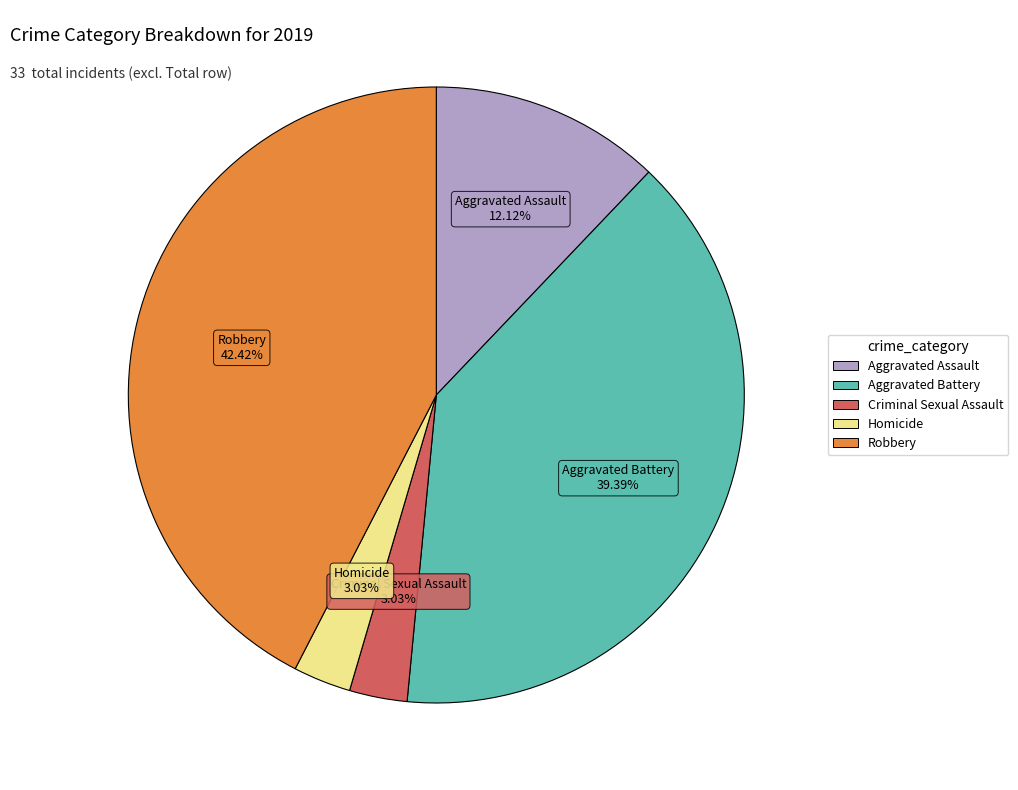

To the nearest percent, what is the difference between the largest and smallest slice percentages?

39%